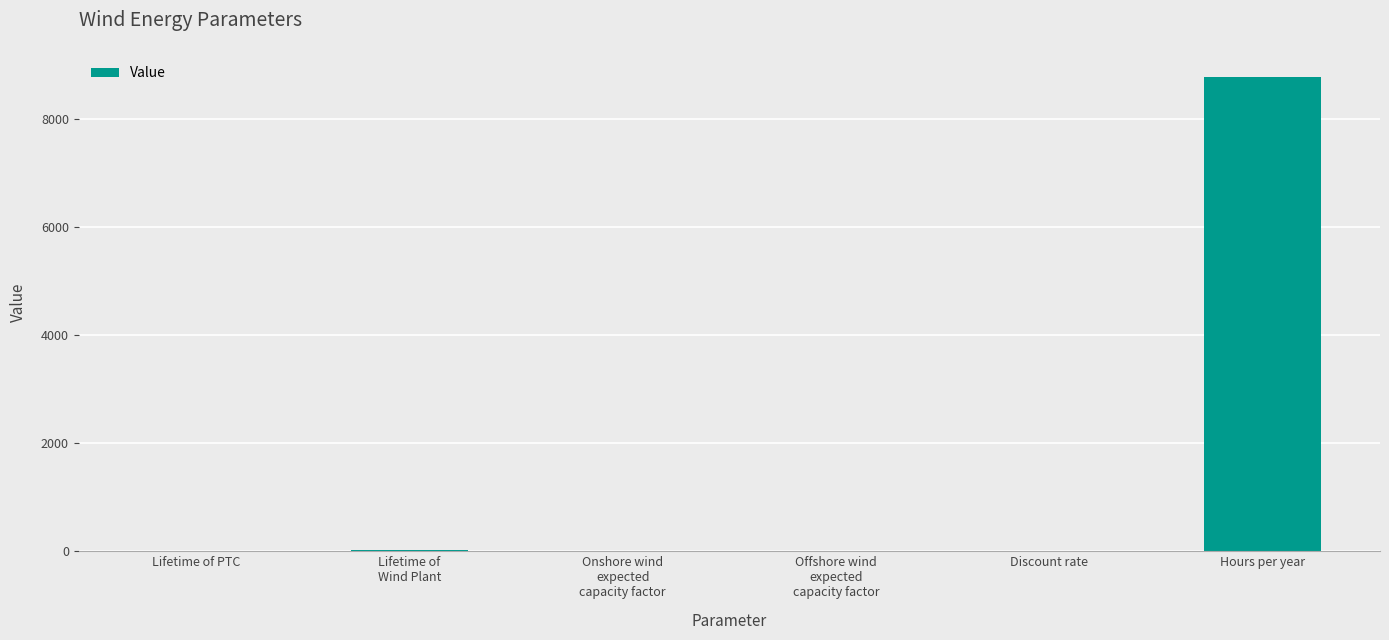

What is the greatest value displayed?

8760.0